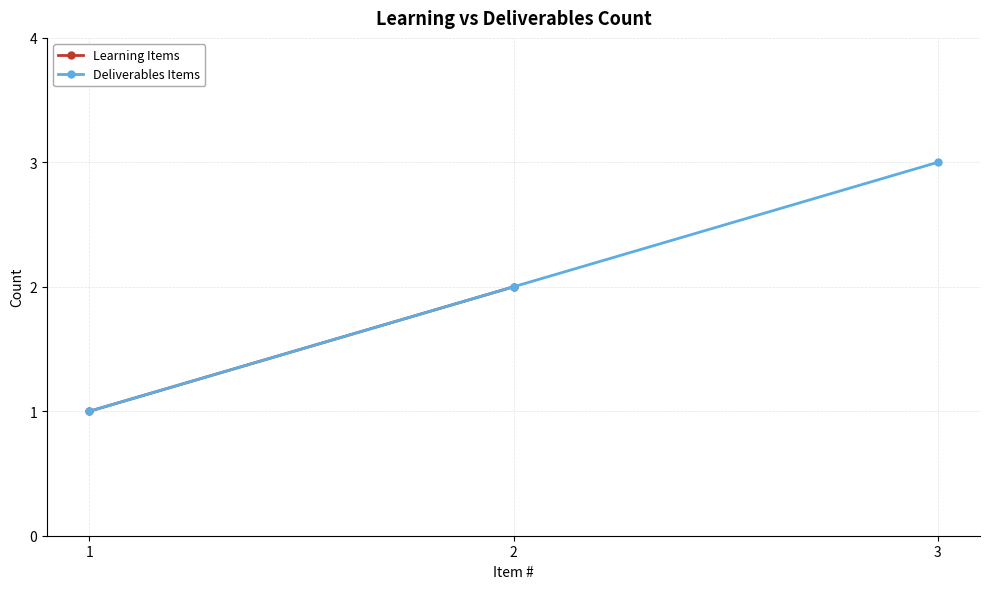

What is the value of the 1st point from the left?

1